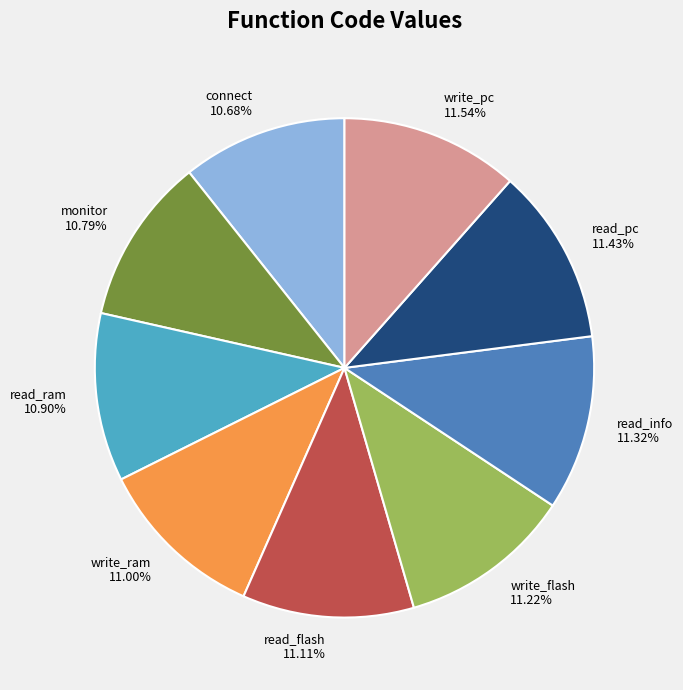

Between read_pc and read_ram, which is larger?

read_pc